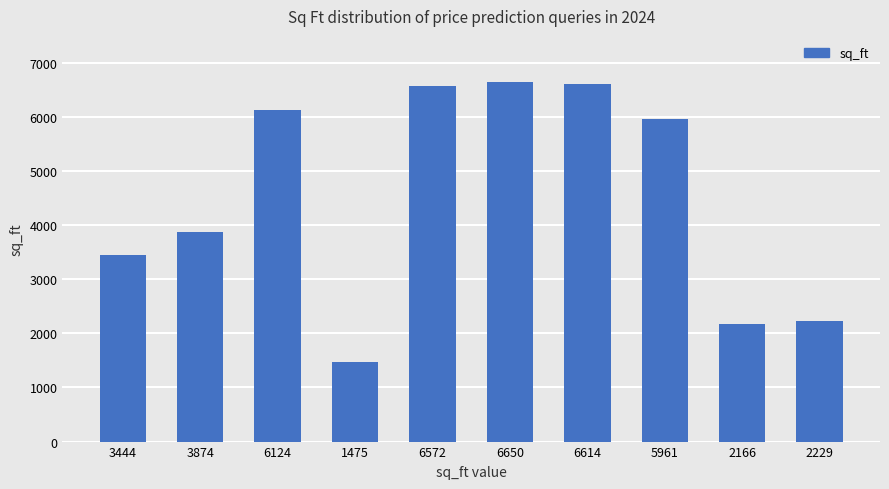

The chart shows a value of 2469 at 1475. True or false?

False